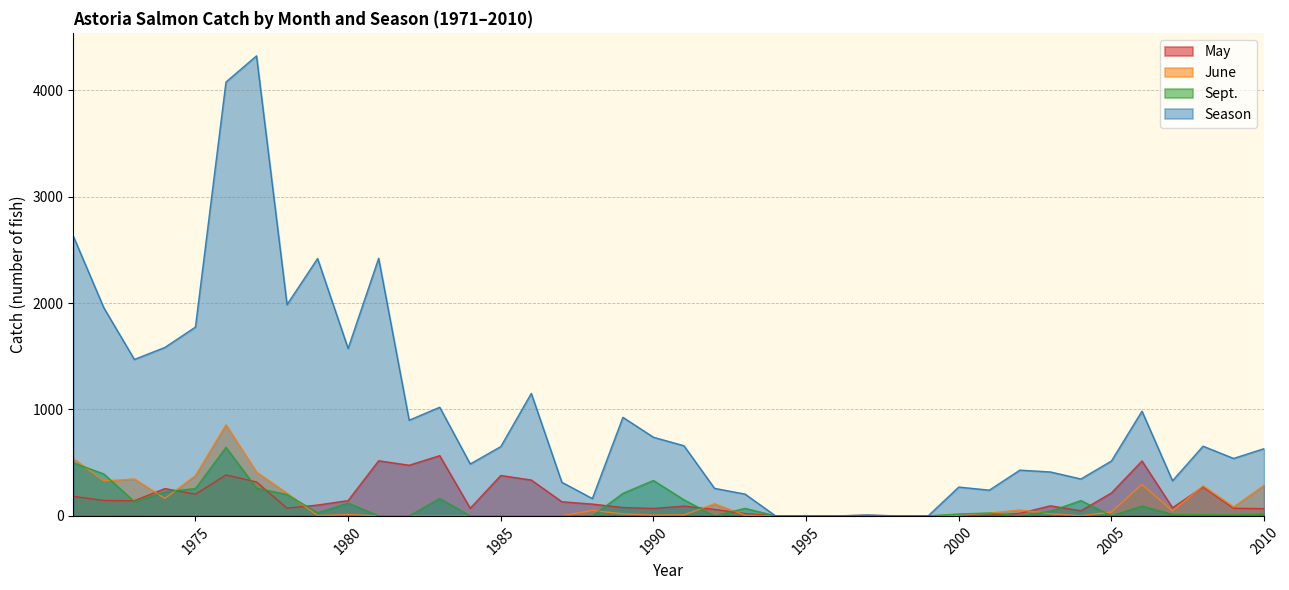

Does the chart display data point markers on the line(s)?

No